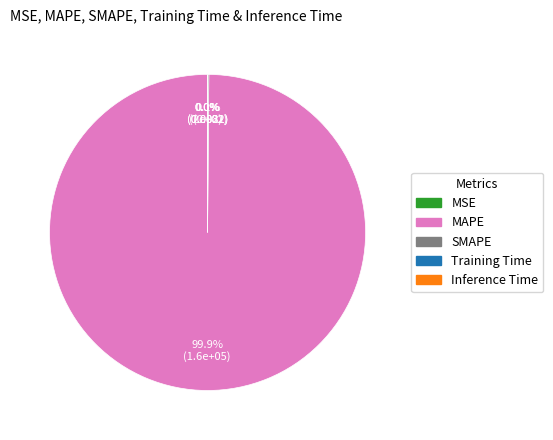

Which slice is the largest?

MAPE